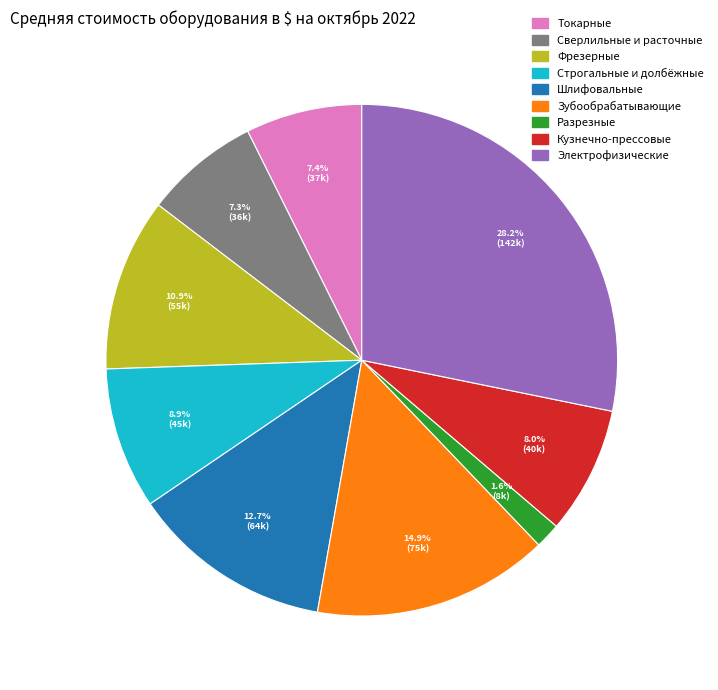

To the nearest percent, what is the average slice percentage?

11%